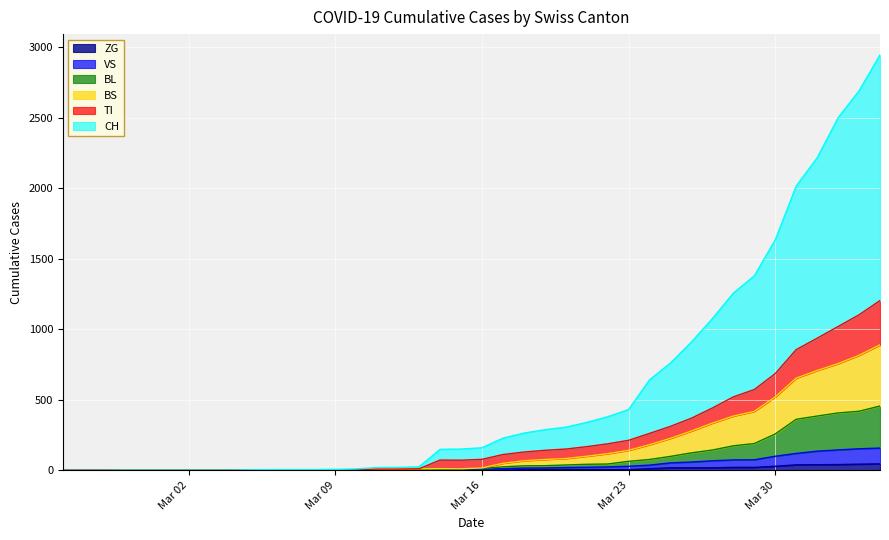

What are all the series names shown in the legend?

ZG, VS, BL, BS, TI, CH